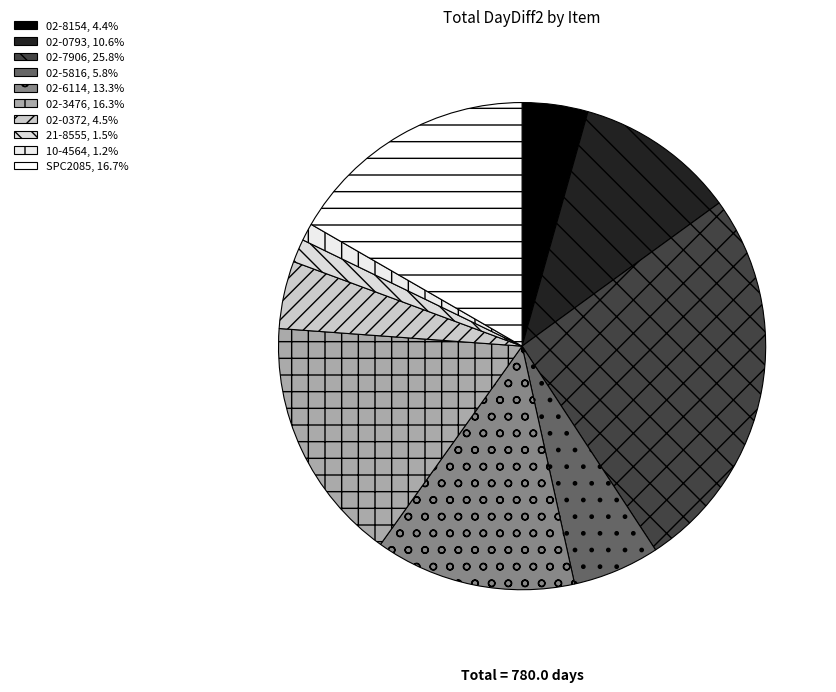

Is it true that 10-4564 is 9% of the pie?

False